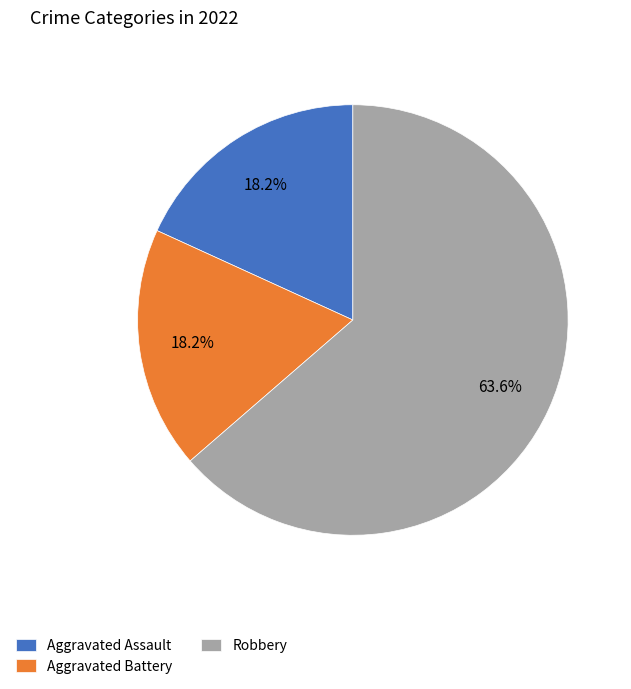

What percentage is NOT represented by Robbery?

36.4%